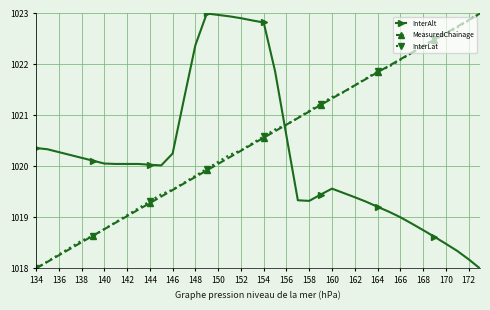

What are all the series names shown in the legend?

InterAlt, MeasuredChainage, InterLat